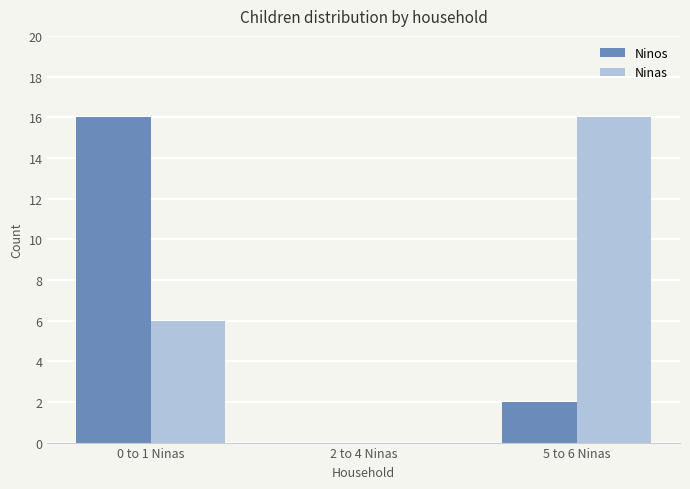

Where is Ninos nearest to the value 8?

5 to 6 Ninas